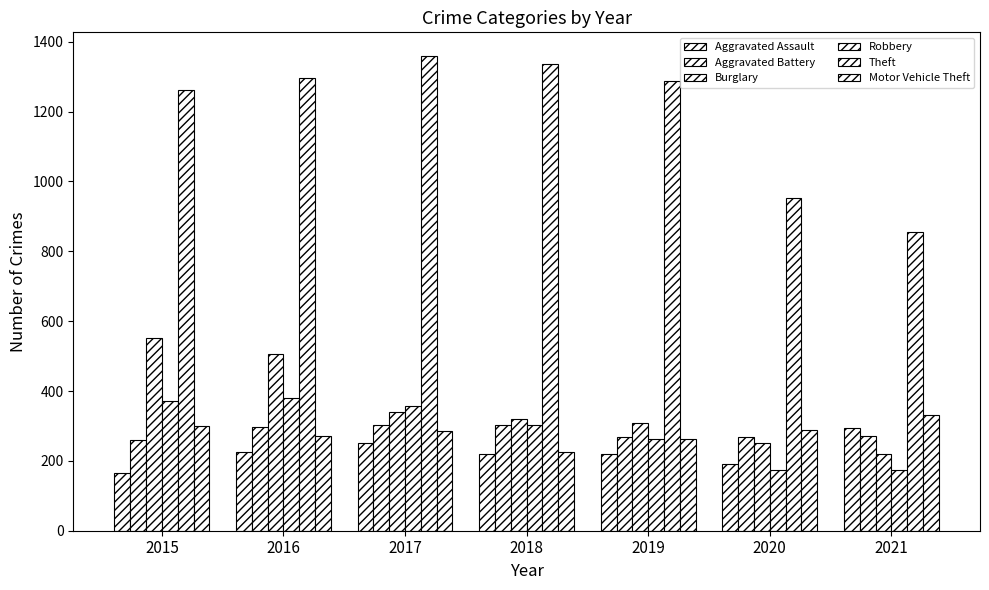

How many data points in Aggravated Battery are less than 270?

3